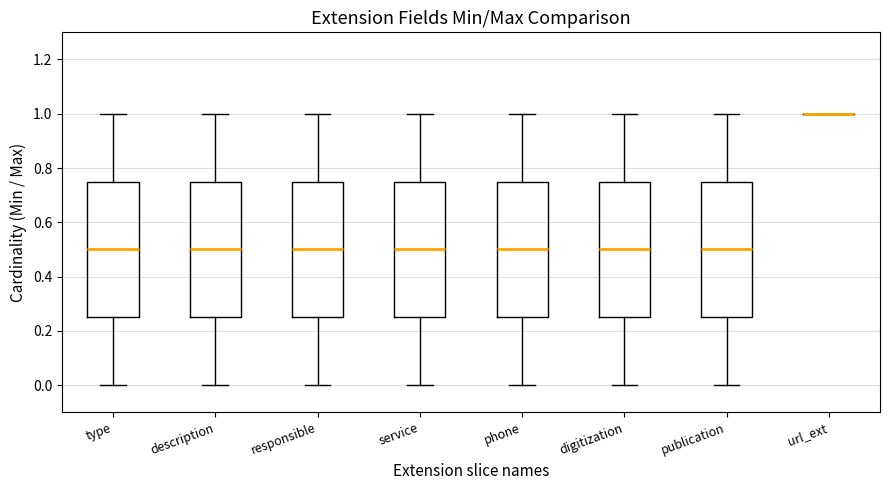

Reading left to right, transcribe this box plot: for each box, give where its median line is, the range the box spans, and where its two whiskers end, as read against the y-axis. The values are not printed on the chart, so give them approximately, as read against the axis.

type: median 0.50, box 0.26 to 0.76, whiskers 0.00 to 1.00
description: median 0.50, box 0.26 to 0.76, whiskers 0.00 to 1.00
responsible: median 0.50, box 0.26 to 0.76, whiskers 0.00 to 1.00
service: median 0.50, box 0.26 to 0.76, whiskers 0.00 to 1.00
phone: median 0.50, box 0.26 to 0.76, whiskers 0.00 to 1.00
digitization: median 0.50, box 0.26 to 0.76, whiskers 0.00 to 1.00
publication: median 0.50, box 0.26 to 0.76, whiskers 0.00 to 1.00
url_ext: box collapsed to a line at 1.00, whiskers 1.00 to 1.00